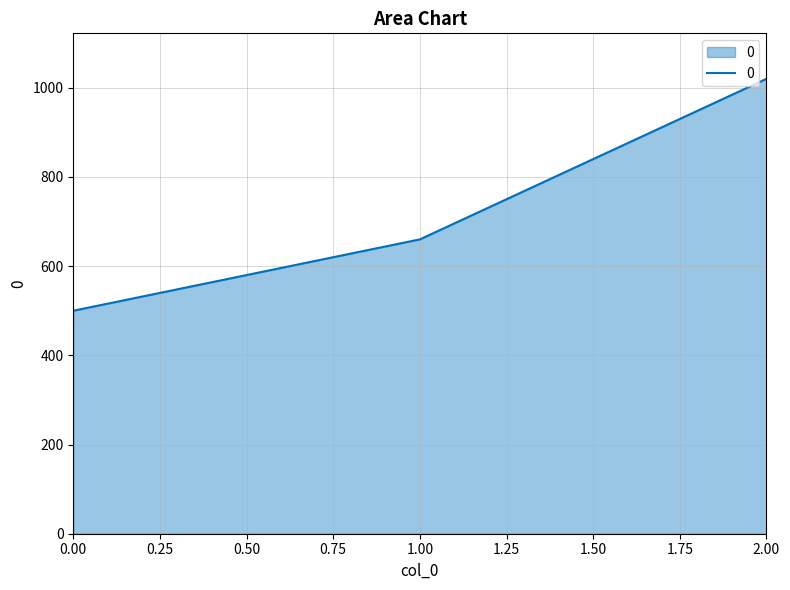

What is the approximate value at 0.00?

500